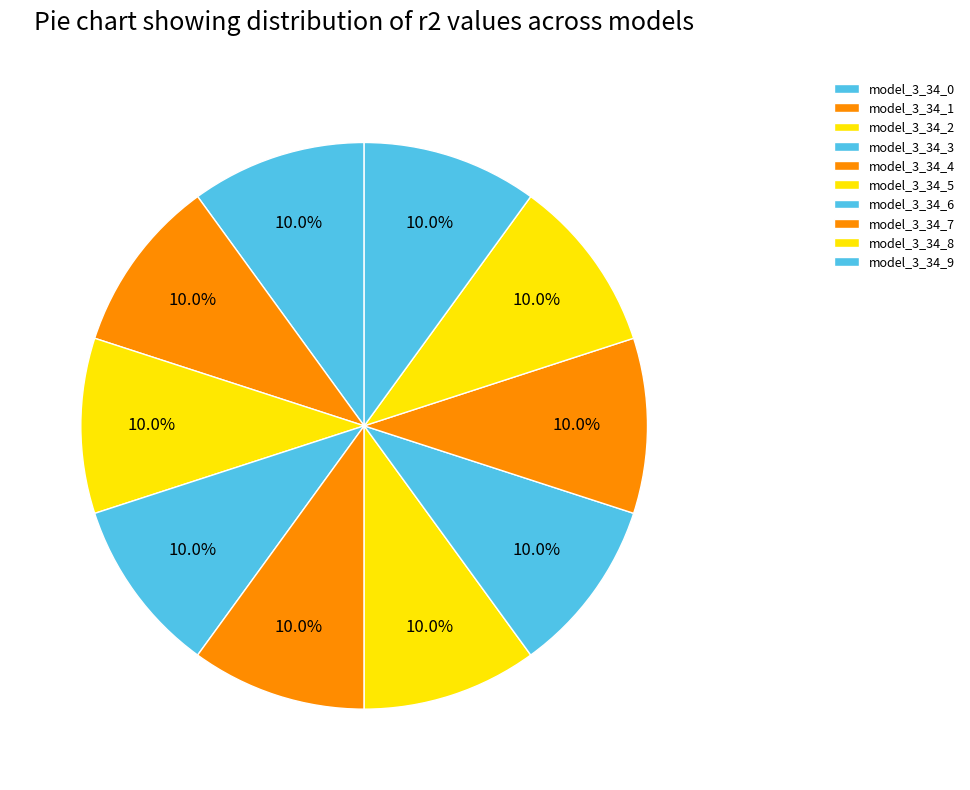

Count the number of slices in the pie.

10